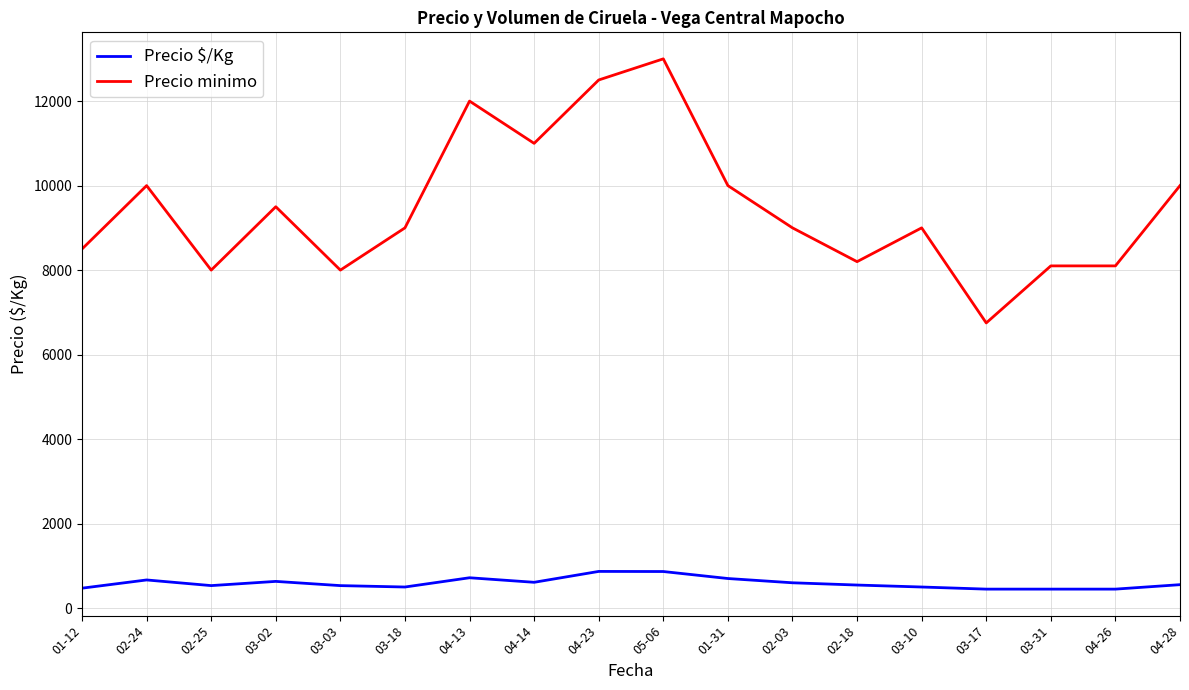

What is the difference between the maximum and minimum values in the Precio minimo series?

6250.0